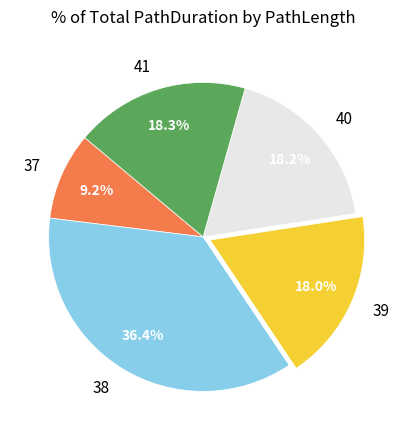

What is the smallest slice in the pie chart?

37